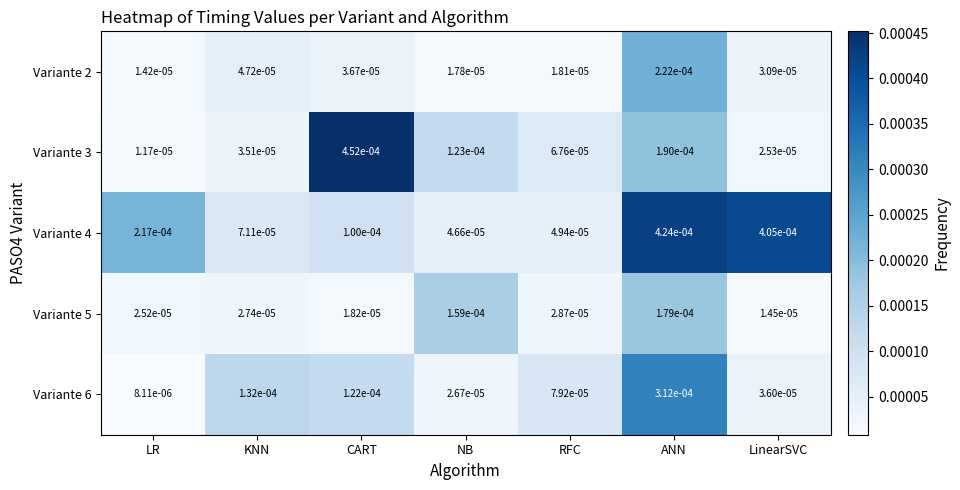

Is the value of Variante 2 at LinearSVC greater than the value of Variante 6 at LinearSVC?

No